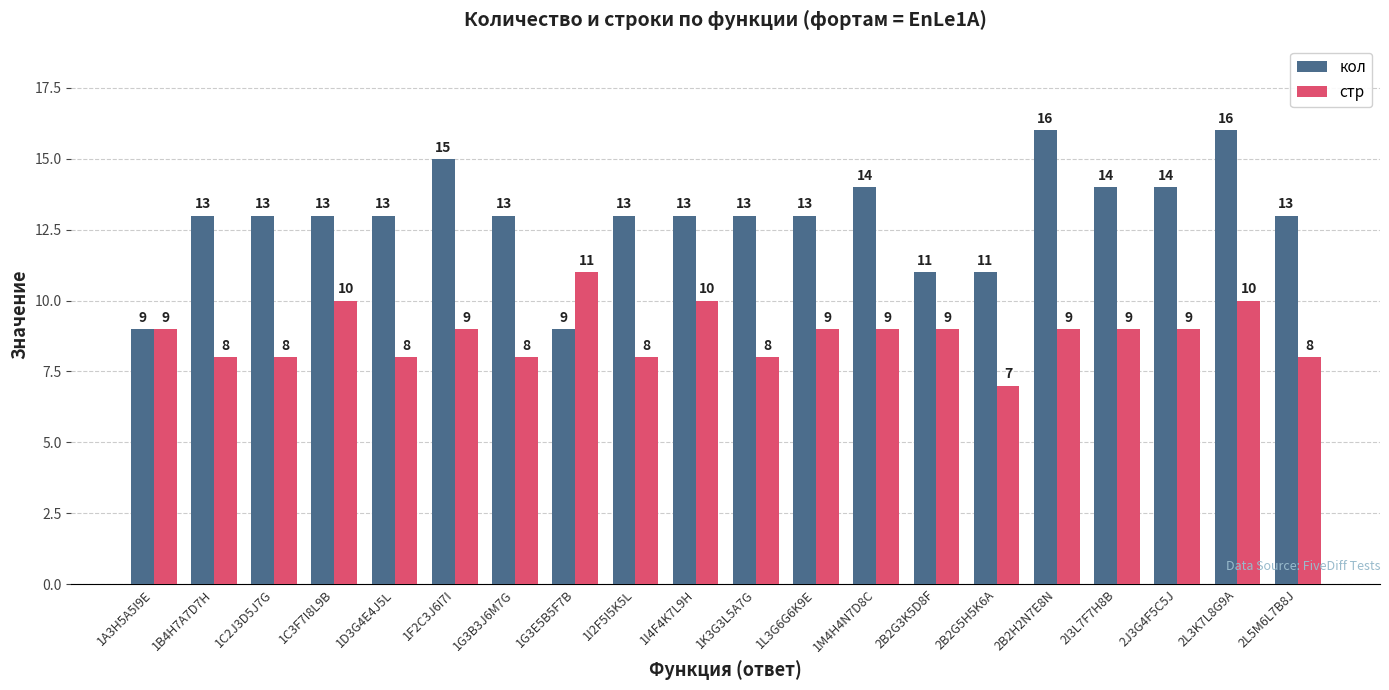

Rank the series at 2I3L7F7H8B from highest to lowest value.

кол, стр